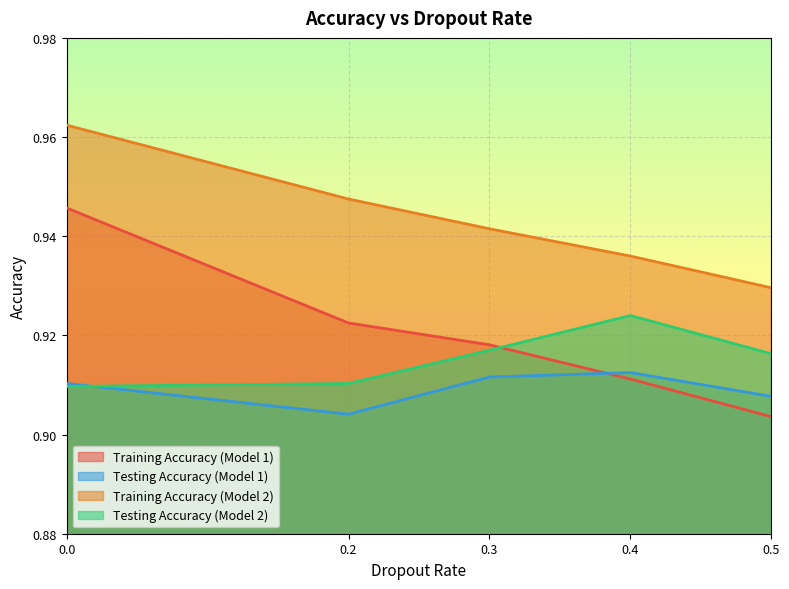

The Testing Accuracy (Model 2) series shows 0.9 at 0. True or false?

True